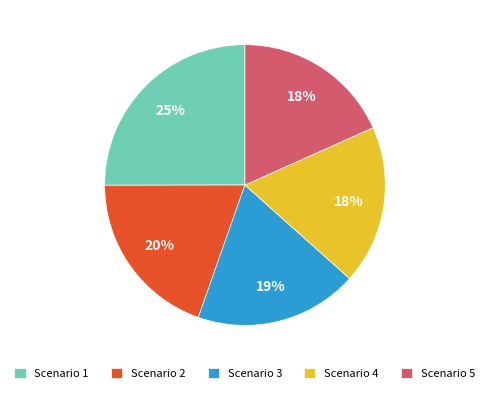

What is the largest slice in the pie chart?

Scenario 1